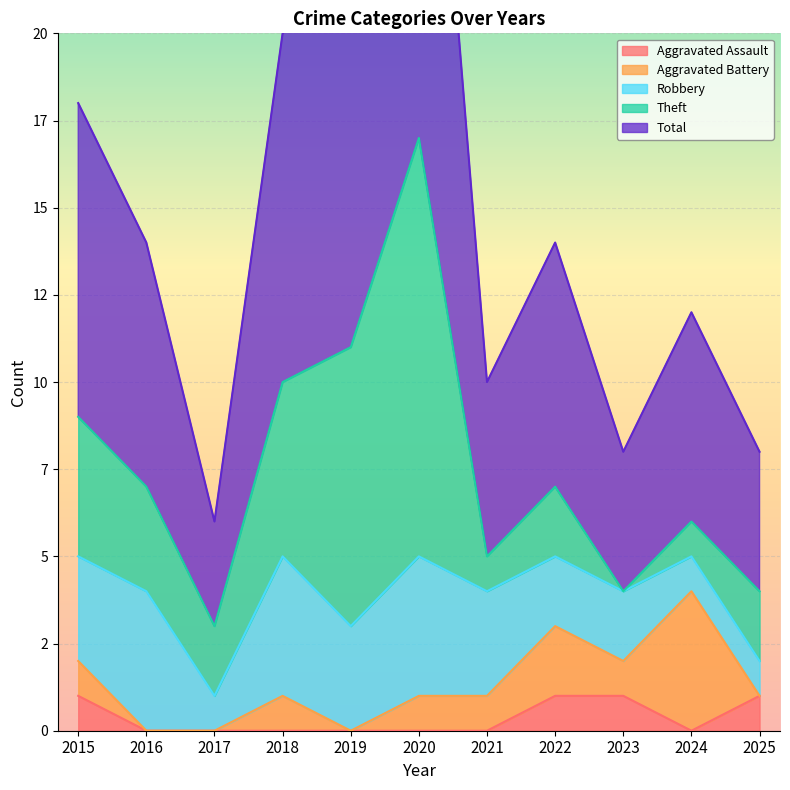

Which series changed the most between 2015 and 2018?

Aggravated Assault